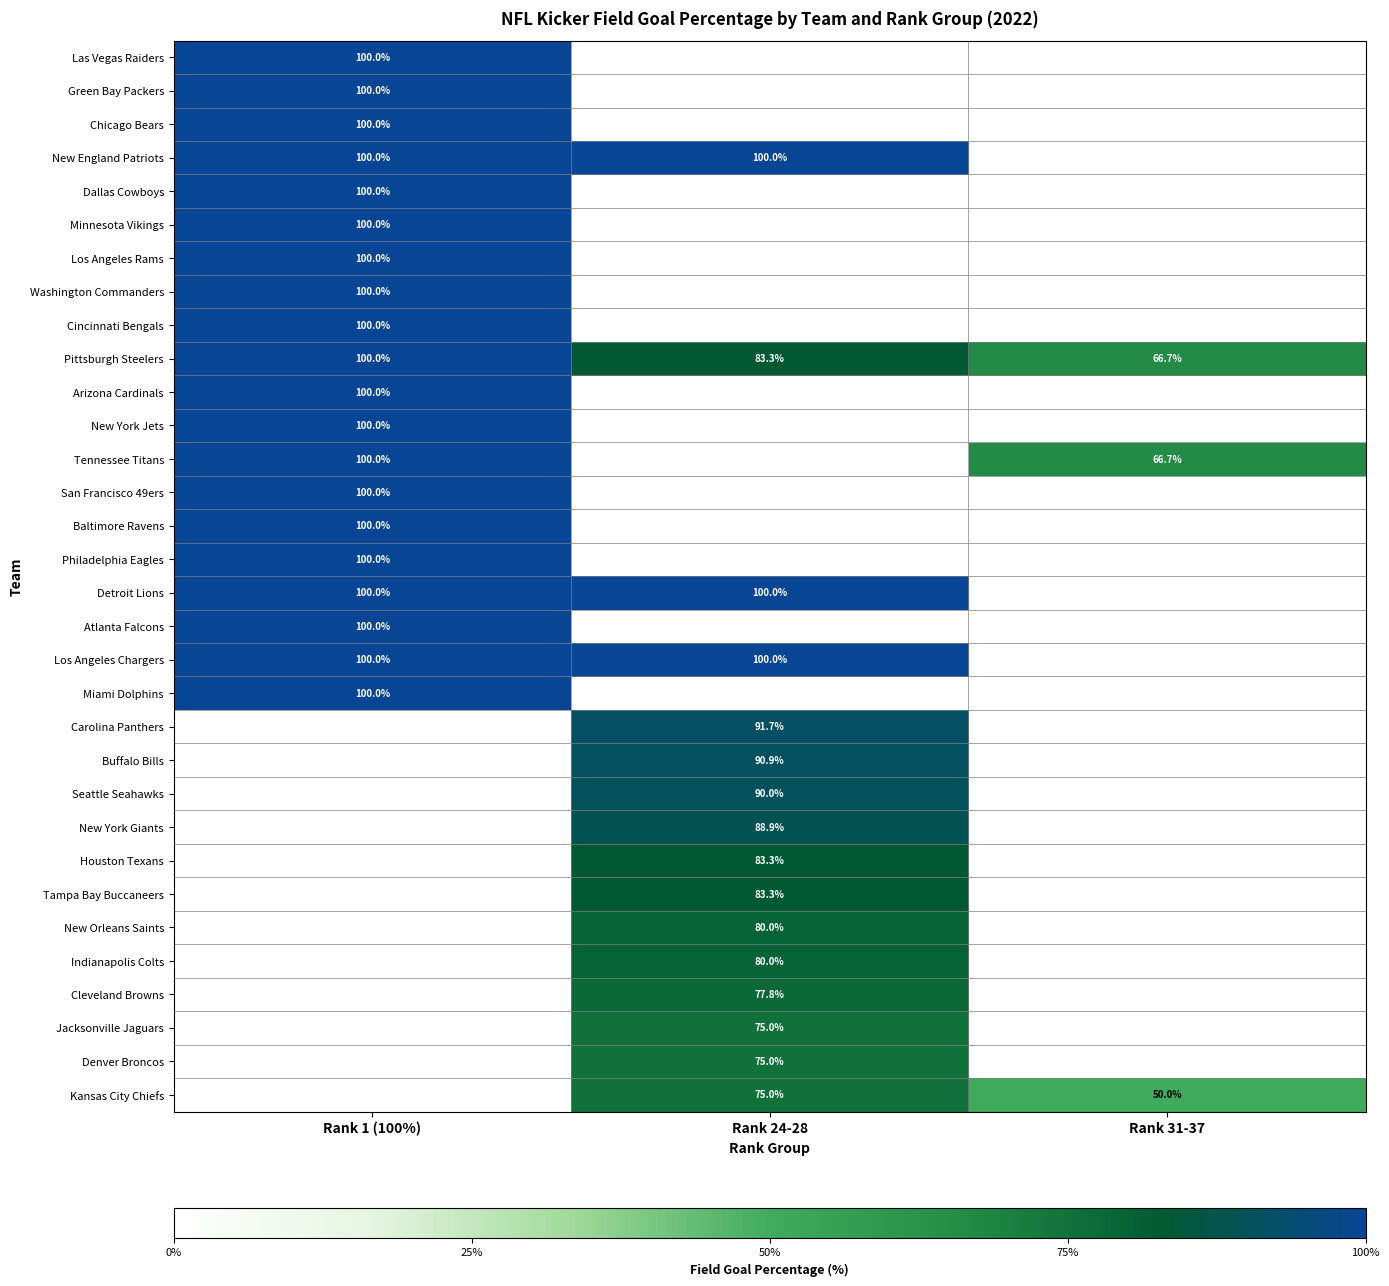

At which category is the sum across all series the highest?

Rank 1 (100%)